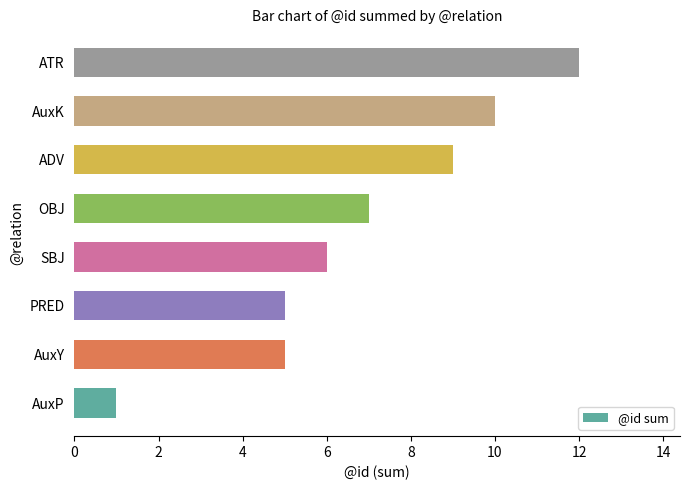

Does the chart contain stacked bars?

No